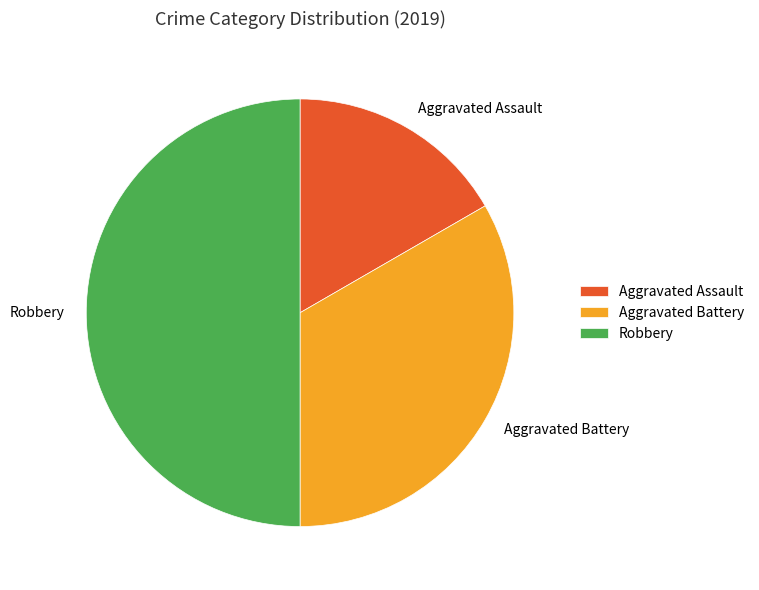

Does Aggravated Assault represent more than half of the total?

No